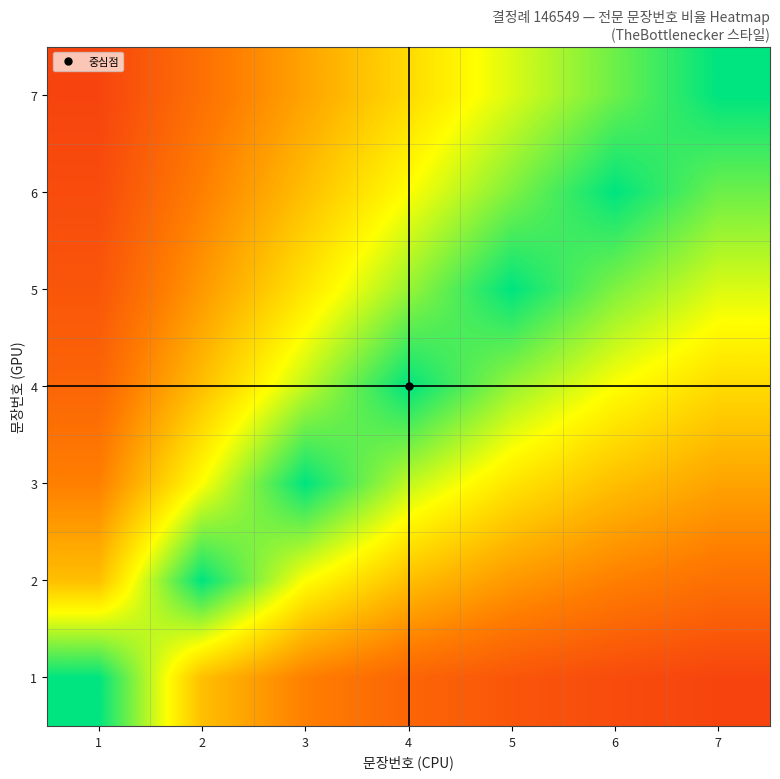

Reading left to right, transcribe all the data shown in this chart.

1: 1=1.0	2=0.5	3=0.3	4=0.2	5=0.2	6=0.2	7=0.1
2: 1=0.5	2=1.0	3=0.7	4=0.5	5=0.4	6=0.3	7=0.3
3: 1=0.3	2=0.7	3=1.0	4=0.8	5=0.6	6=0.5	7=0.4
4: 1=0.2	2=0.5	3=0.8	4=1.0	5=0.8	6=0.7	7=0.6
5: 1=0.2	2=0.4	3=0.6	4=0.8	5=1.0	6=0.8	7=0.7
6: 1=0.2	2=0.3	3=0.5	4=0.7	5=0.8	6=1.0	7=0.9
7: 1=0.1	2=0.3	3=0.4	4=0.6	5=0.7	6=0.9	7=1.0